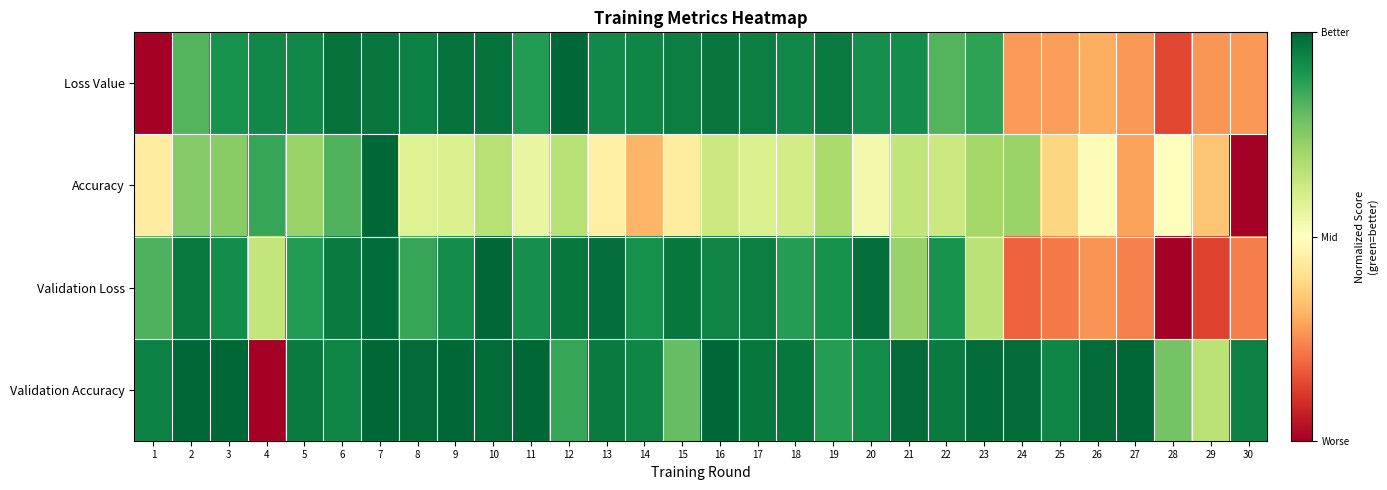

At which category is the sum across all series the highest?

7